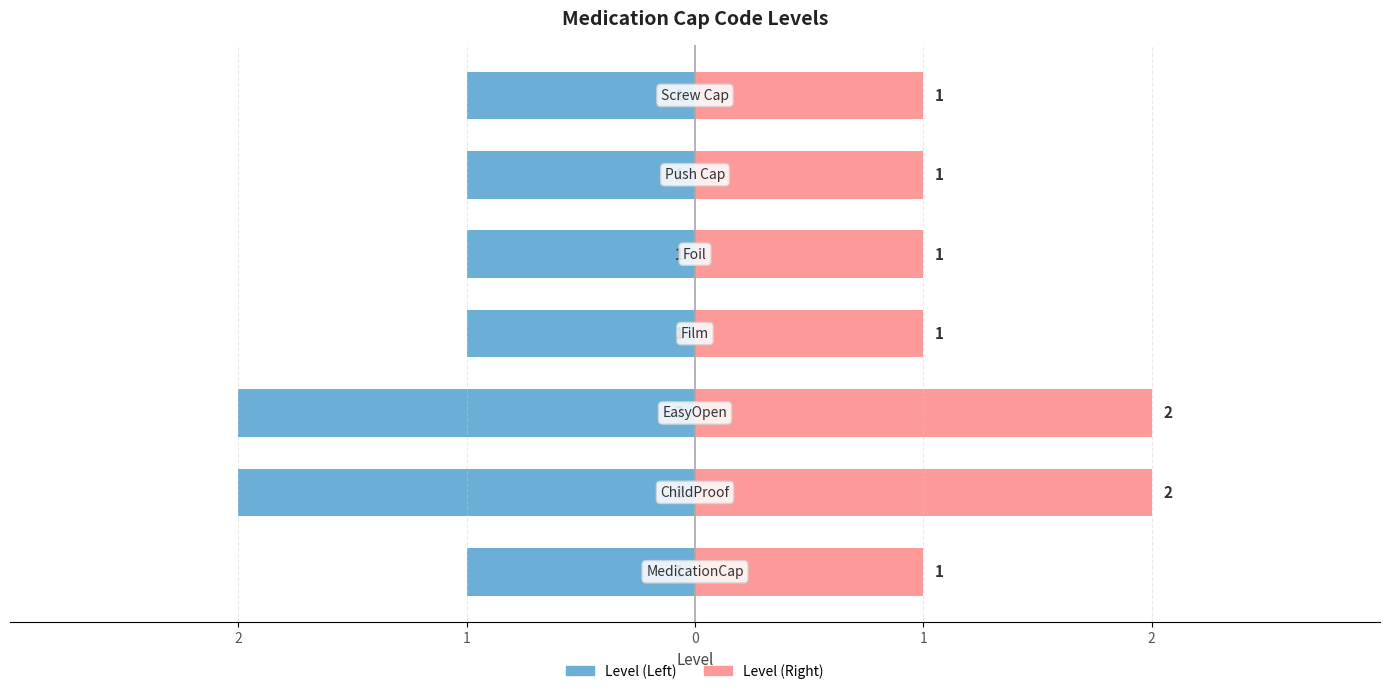

How many bars are there in total?

14